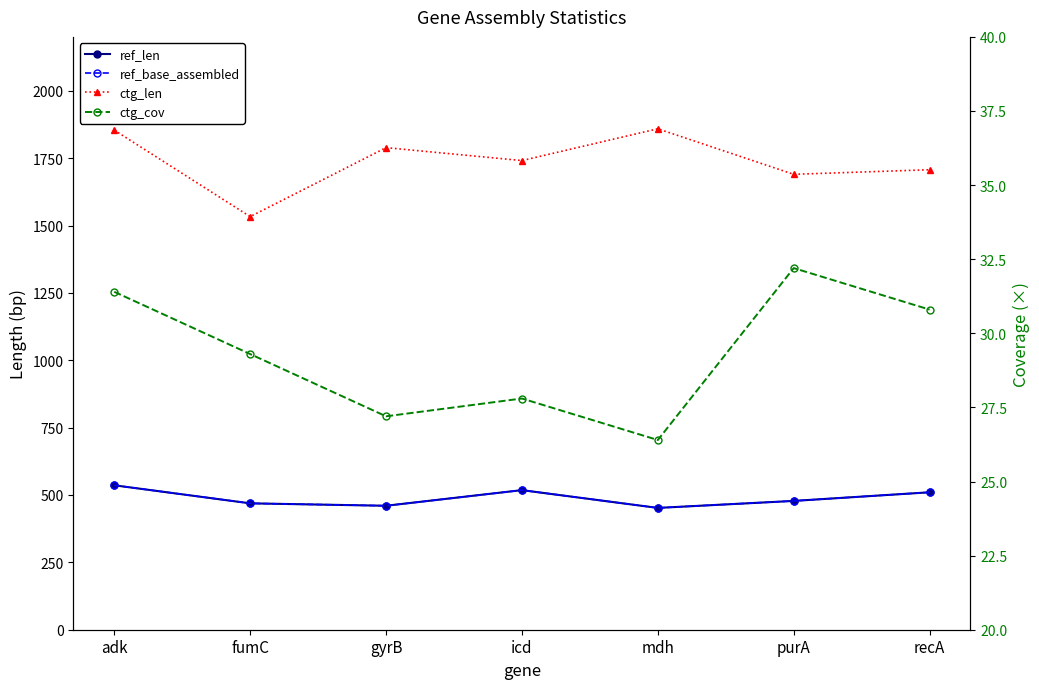

Rank the series at recA from highest to lowest value.

ctg_len, ref_len, ref_base_assembled, ctg_cov